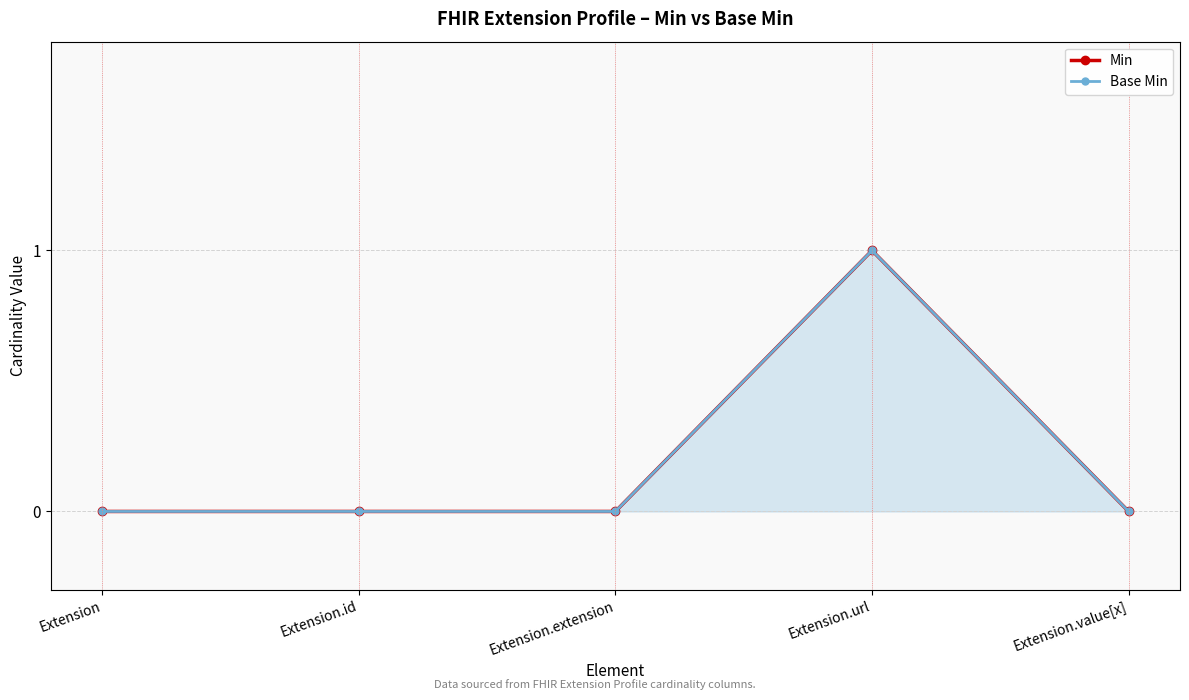

The Min series shows 0 at Extension.id. True or false?

True